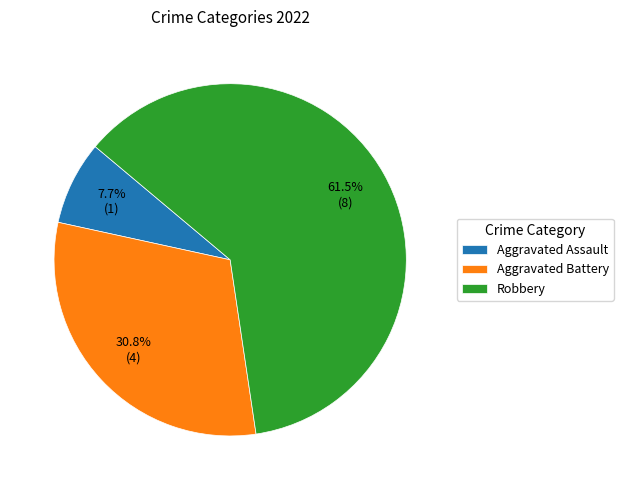

Count the number of slices in the pie.

3